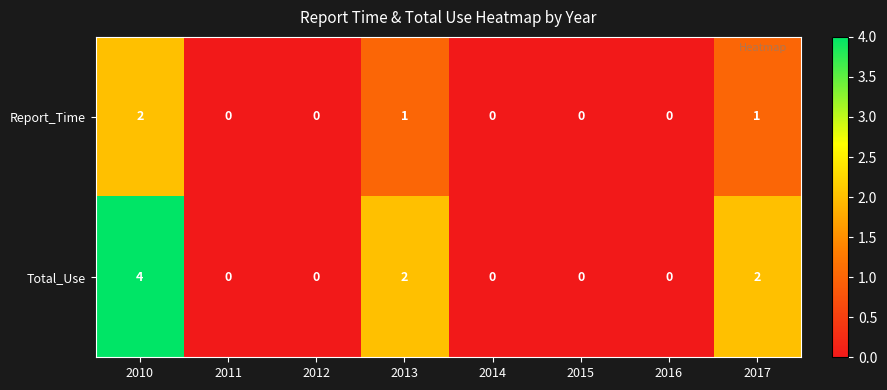

True or false: Report_Time has a value of 1 at 2016.

False